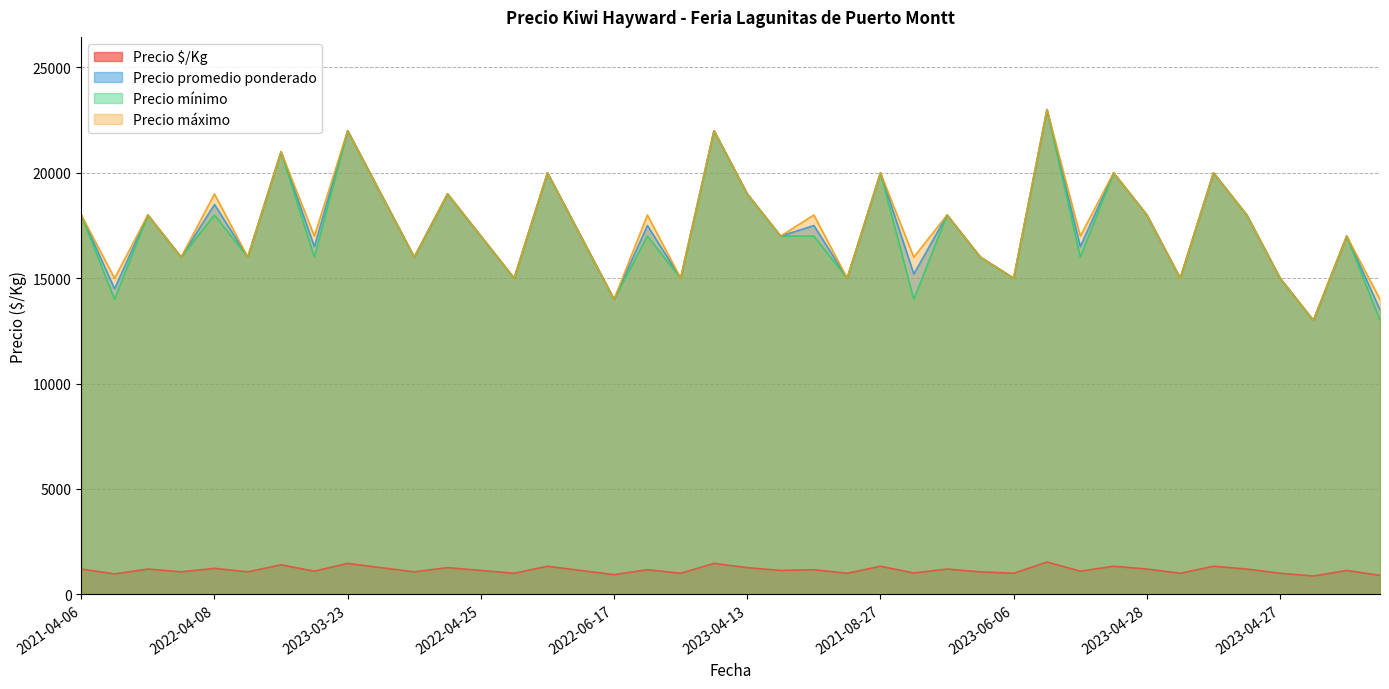

Does the chart display data point markers on the line(s)?

No